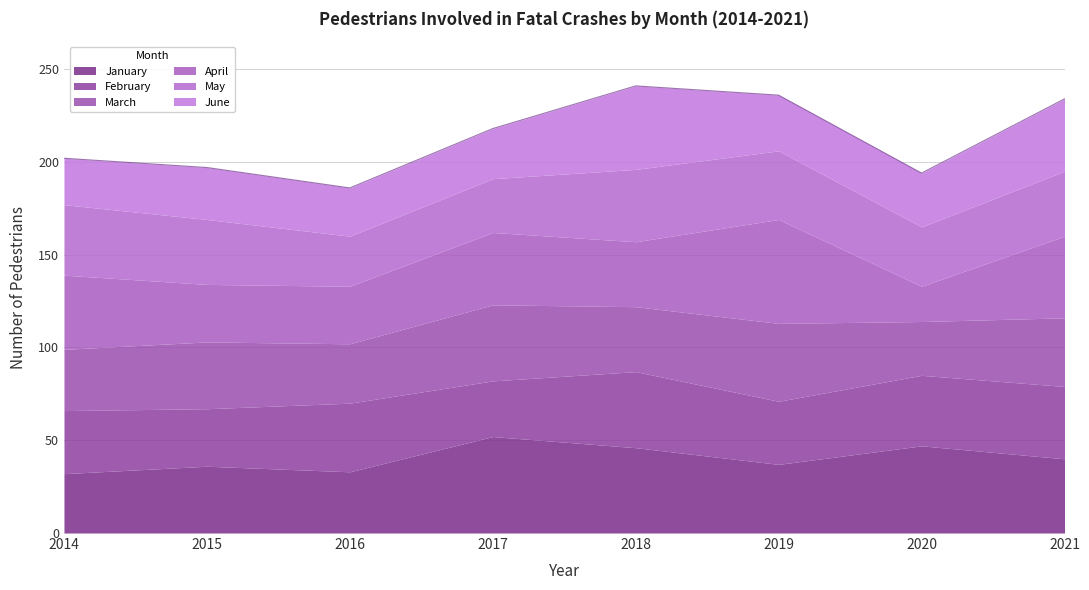

Between 2019 and 2015, which is larger?

2019